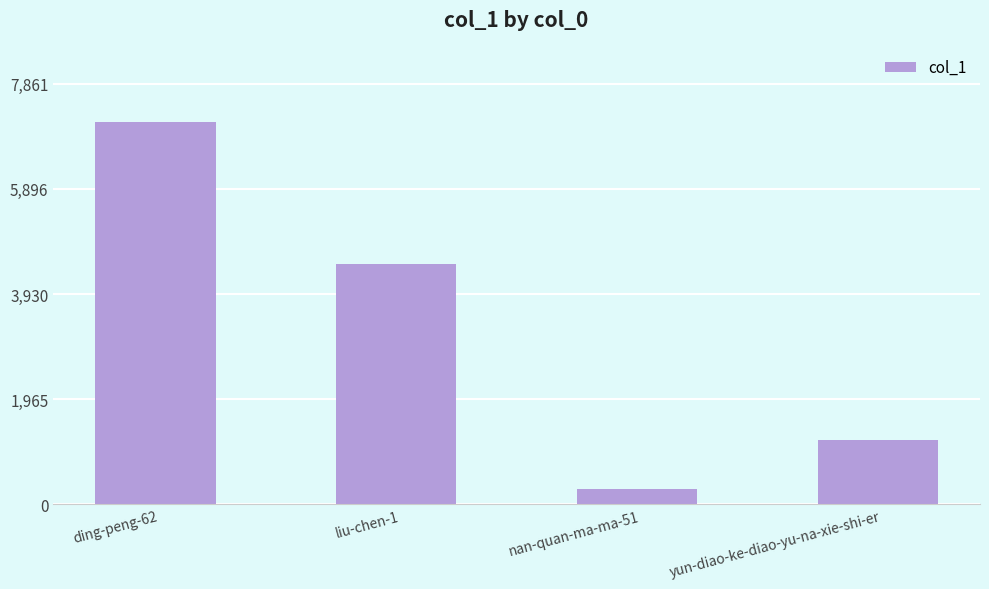

Count the values in the range 1202 to 7147.

3